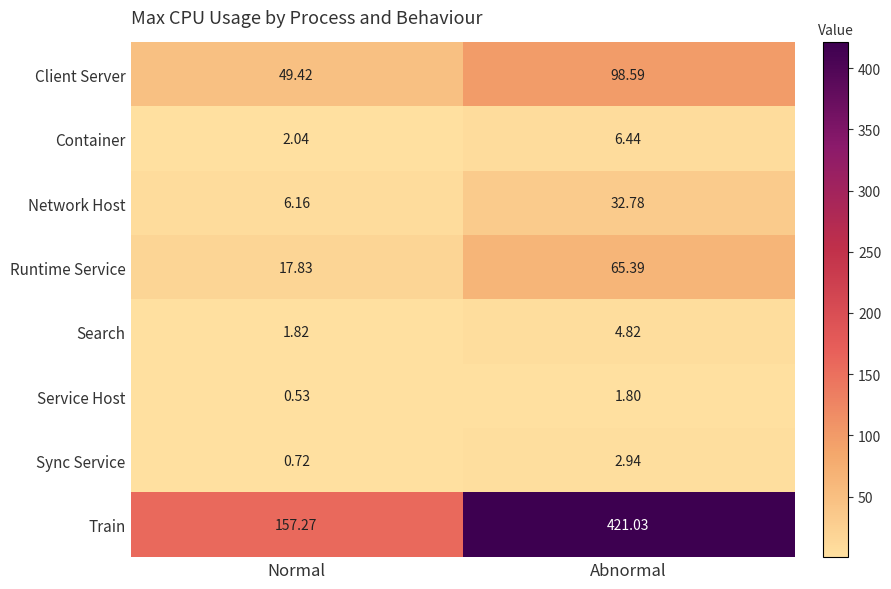

Which series has the largest total across all categories?

Train